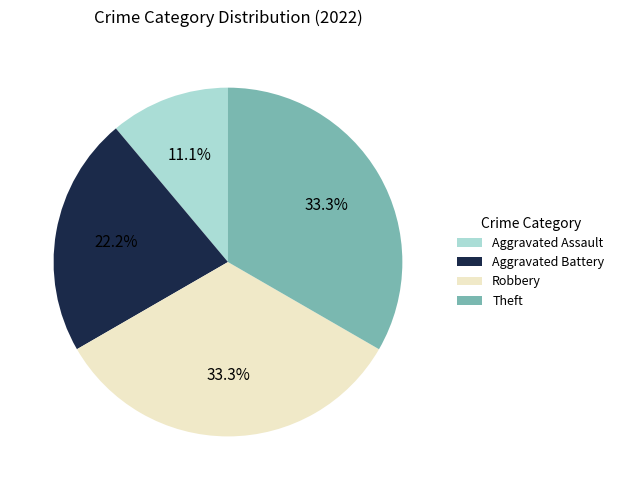

To the nearest percent, what is the difference between the Robbery and Aggravated Assault slice percentages?

22%